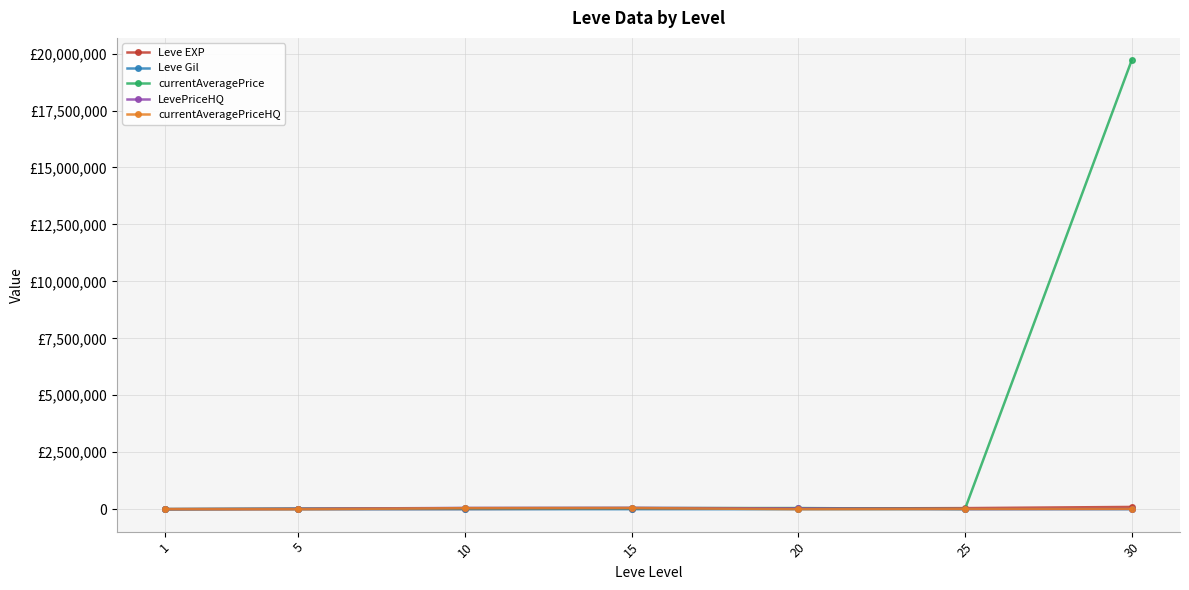

What is the sum of all currentAveragePrice values?

19890577